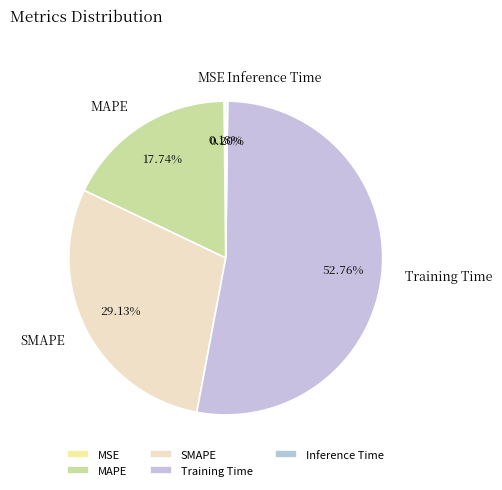

What is the largest slice in the pie chart?

Training Time